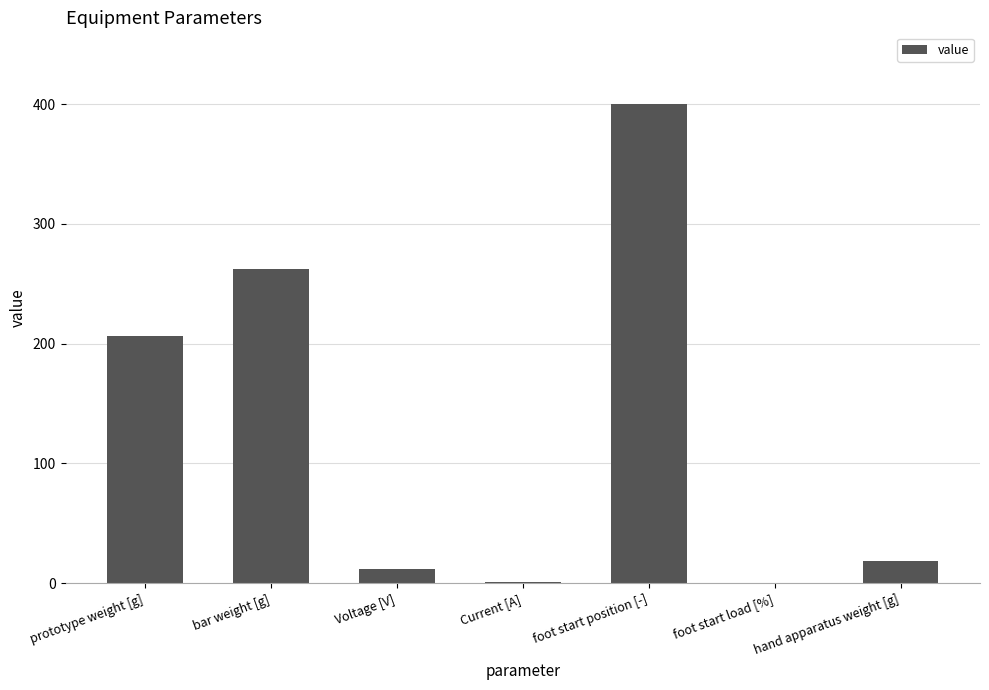

True or false: the data shows -163.1 at foot start load [%].

False